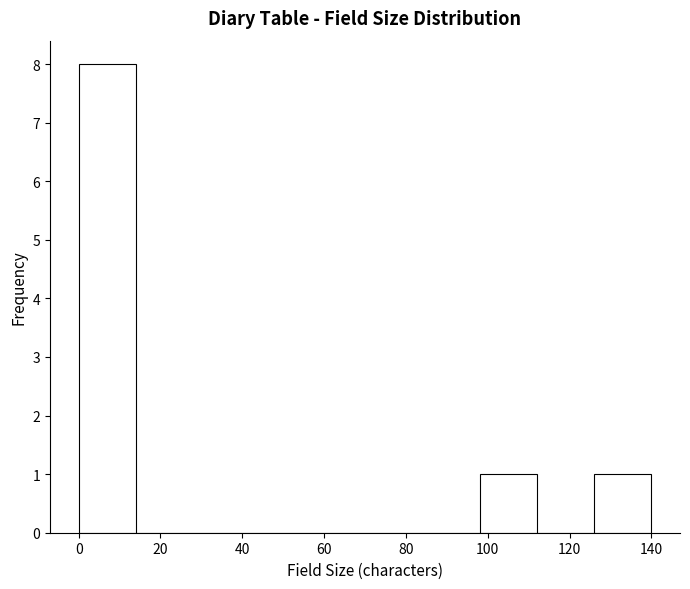

Reading left to right, transcribe this chart: for each bar, give the range it covers on the x-axis and its height. The values are not printed on the chart, so give them approximately, as read against the axis.

0 to 14: 8
14 to 28: 0
28 to 42: 0
42 to 56: 0
56 to 70: 0
70 to 84: 0
84 to 98: 0
98 to 112: 1
112 to 126: 0
126 to 140: 1